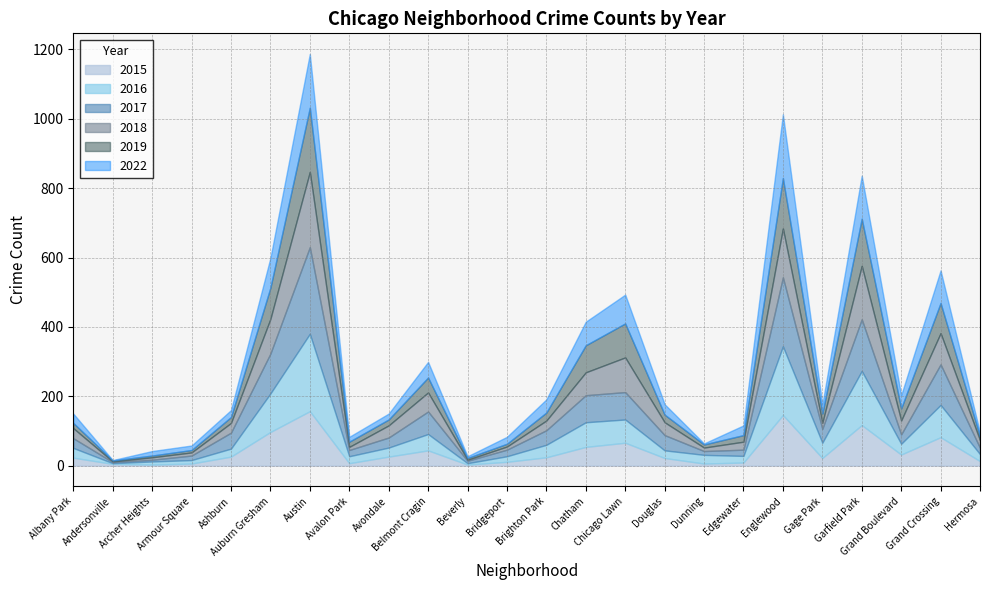

Reading left to right, transcribe all the data shown in this chart.

2015: 23	5	3	6	26	97	157	7	26	44	3	11	24	54	66	22	6	9	146	22	117	32	82	13
2017: 28	3	5	13	46	115	250	18	29	65	7	19	42	78	79	44	11	18	199	40	149	27	117	18
2016: 28	2	9	10	23	111	223	20	26	47	4	16	36	71	67	22	25	19	198	44	156	31	93	20
2018: 29	2	7	9	28	100	217	9	35	55	3	9	28	66	100	37	10	23	141	17	154	40	90	22
2022: 27	1	13	13	20	86	155	14	17	45	5	20	38	68	83	30	3	28	184	26	124	38	94	11
2019: 15	3	5	7	17	90	185	15	17	43	5	8	23	78	98	22	9	19	145	27	136	35	87	11